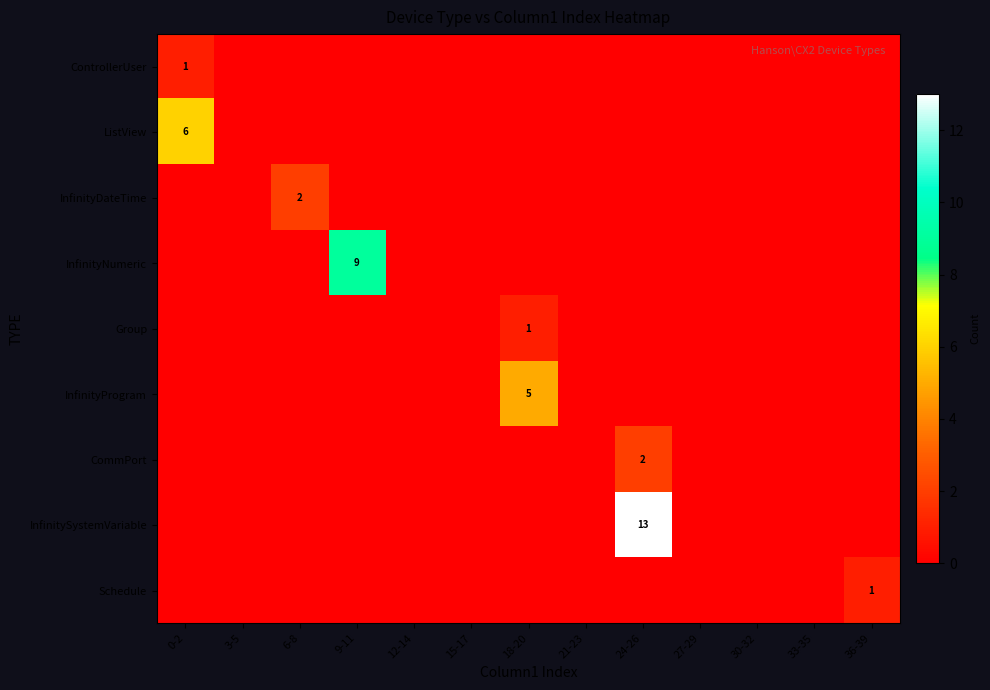

At how many categories does at least one series exceed 9?

1